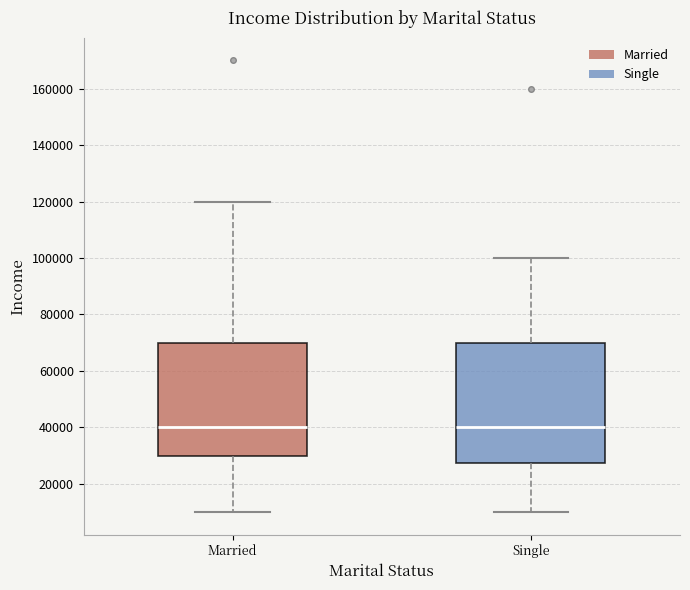

Reading left to right, transcribe this box plot: for each box, give where its median line is, the range the box spans, and where its two whiskers end, as read against the y-axis. The values are not printed on the chart, so give them approximately, as read against the axis.

Married: median 40000, box 30000 to 70000, whiskers 10000 to 120000
Single: median 40000, box 28000 to 70000, whiskers 10000 to 100000